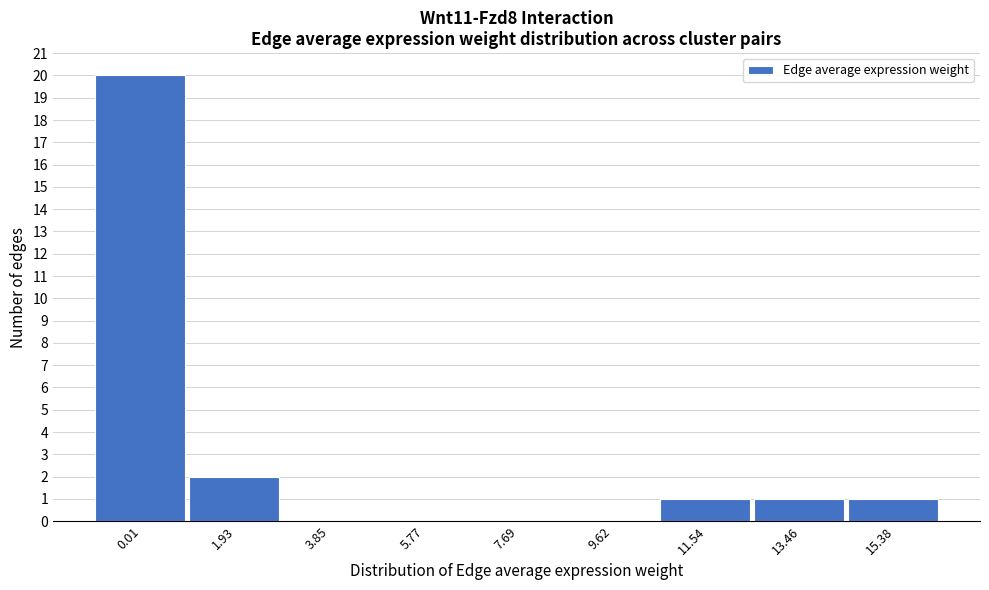

Reading right to left, what are all the values shown in this chart?

15.38=1	13.46=1	11.54=1	9.62=0	7.69=0	5.77=0	3.85=0	1.93=2	0.01=20